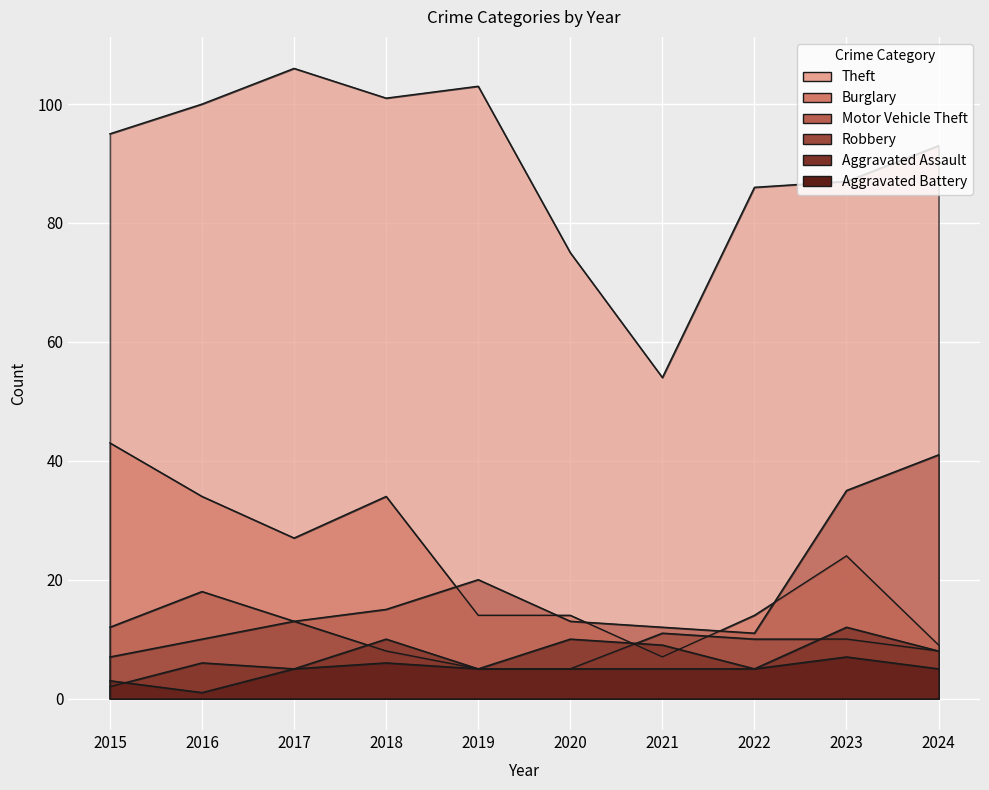

Which series changed the most between 2018 and 2023?

Motor Vehicle Theft